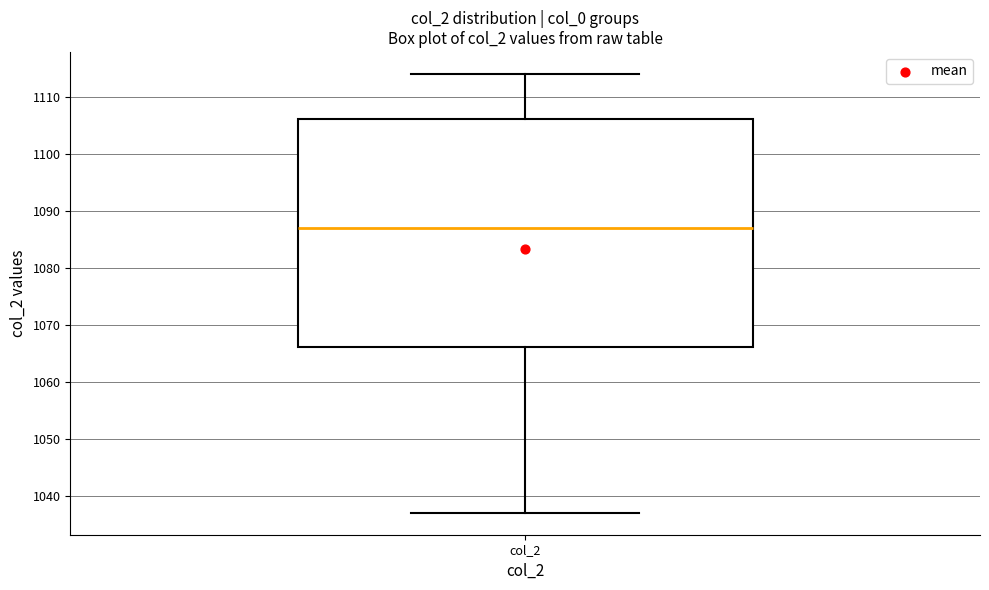

Where does the lower whisker of the box for col_2 end on the y-axis? The values are not printed on the chart, so give them approximately, as read against the axis.

1037